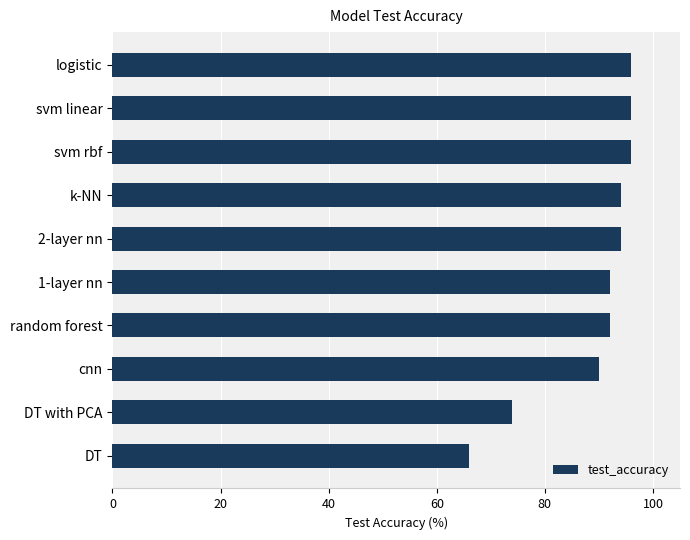

Reading top to bottom, transcribe all the data shown in this chart.

logistic=96	svm linear=96	svm rbf=96	k-NN=94	2-layer nn=94	1-layer nn=92	random forest=92	cnn=90	DT with PCA=74	DT=66